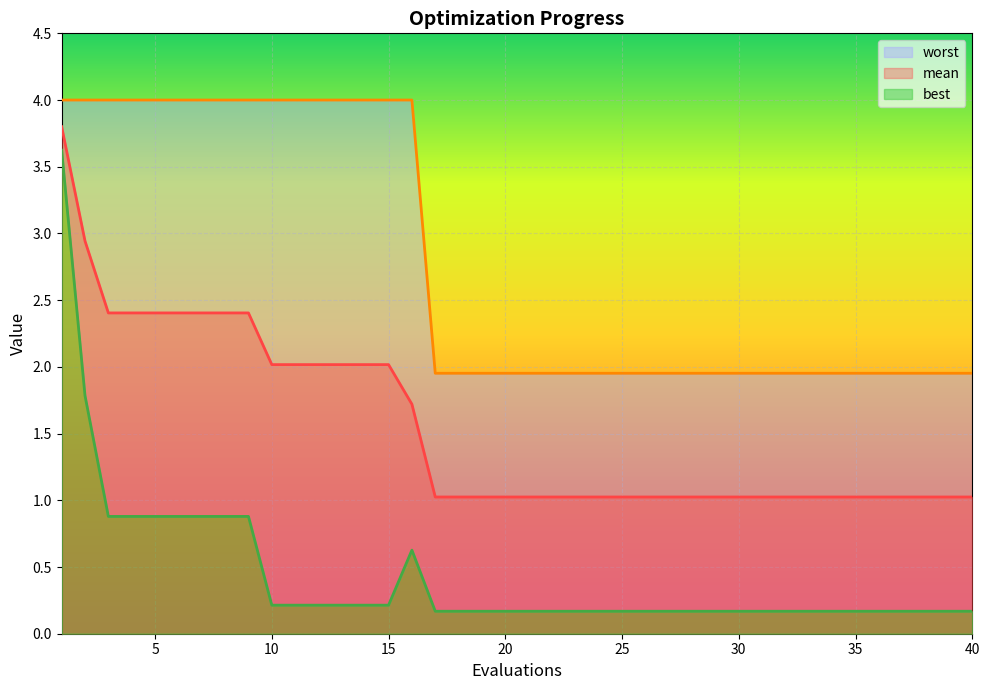

Which series has the largest range (max minus min)?

best